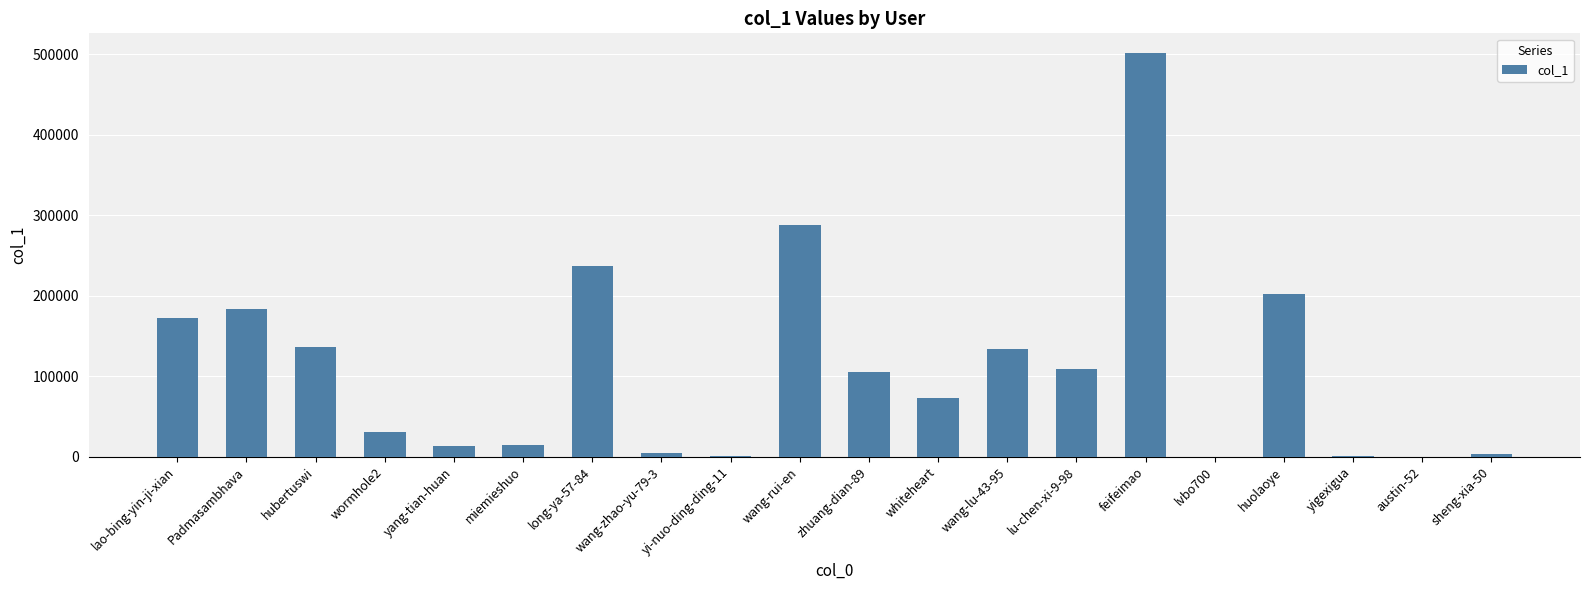

At which category does the chart reach its peak across all series?

feifeimao